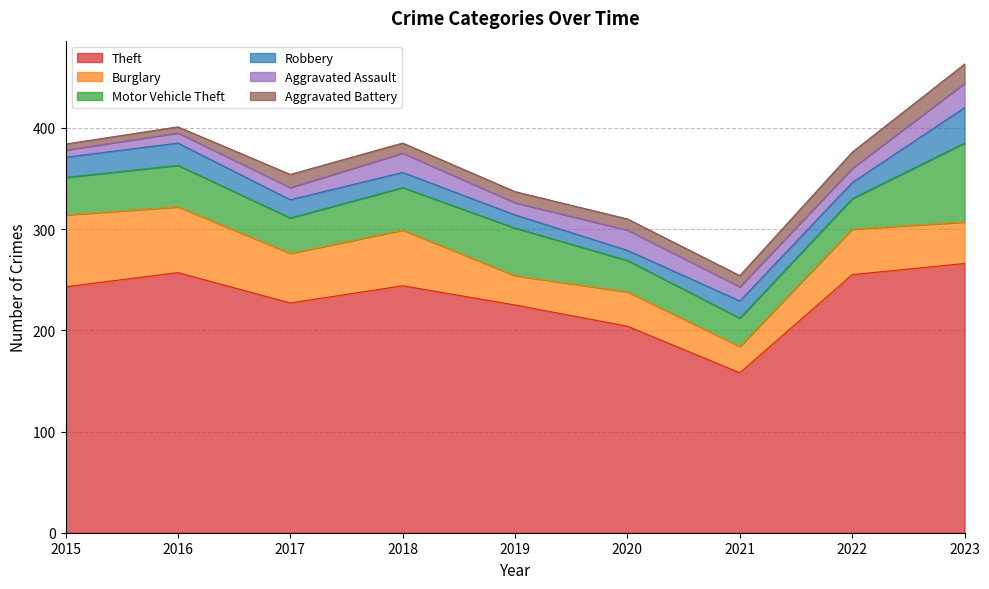

Reading left to right, transcribe all the data shown in this chart.

Theft: 2015=243	2016=257	2017=227	2018=244	2019=225	2020=204	2021=158	2022=255	2023=266
Burglary: 2015=71	2016=65	2017=49	2018=55	2019=29	2020=34	2021=26	2022=45	2023=41
Motor Vehicle Theft: 2015=37	2016=41	2017=35	2018=42	2019=47	2020=31	2021=28	2022=30	2023=78
Robbery: 2015=20	2016=22	2017=18	2018=15	2019=13	2020=10	2021=17	2022=16	2023=35
Aggravated Assault: 2015=7	2016=10	2017=12	2018=19	2019=12	2020=20	2021=14	2022=14	2023=24
Aggravated Battery: 2015=6	2016=6	2017=13	2018=10	2019=11	2020=11	2021=11	2022=16	2023=19